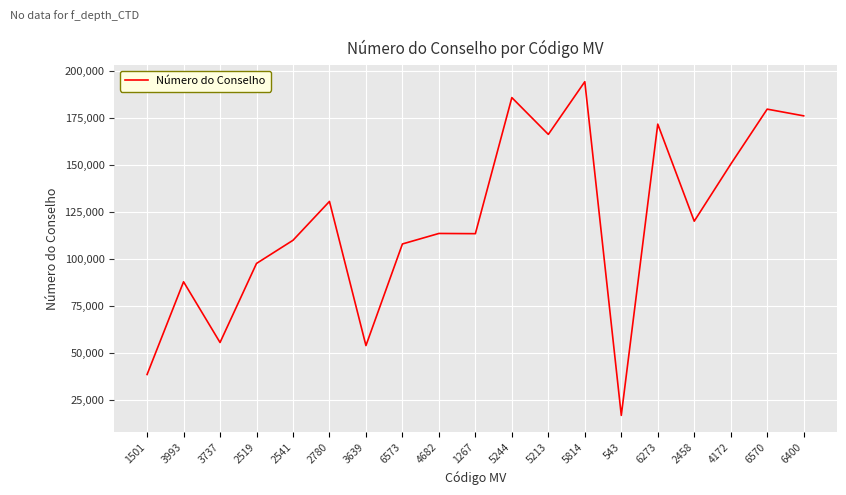

What is the sum of all values?

2266227